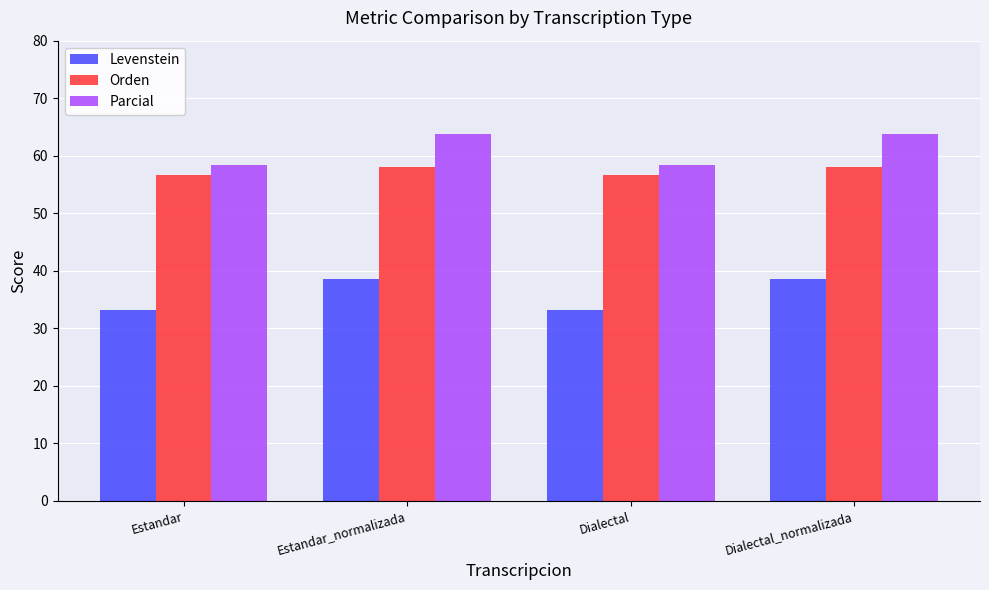

What is the difference between the maximum and second lowest values in the Parcial series?

5.4